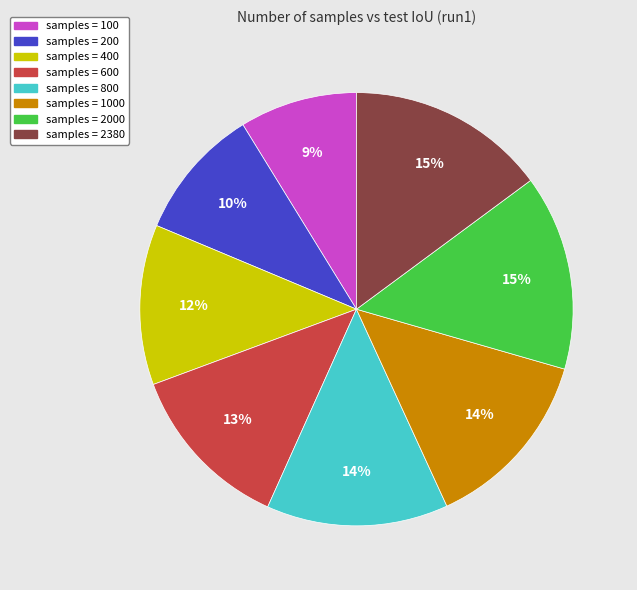

To the nearest percent, what is the difference between the largest and smallest slice percentages?

6%